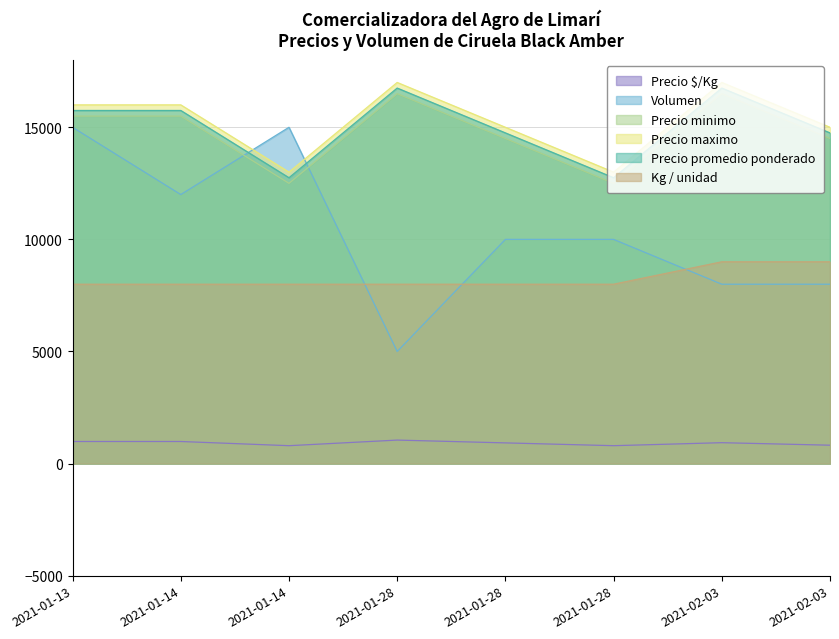

What is the spread (max minus min) of values at 2021-01-28?

15953